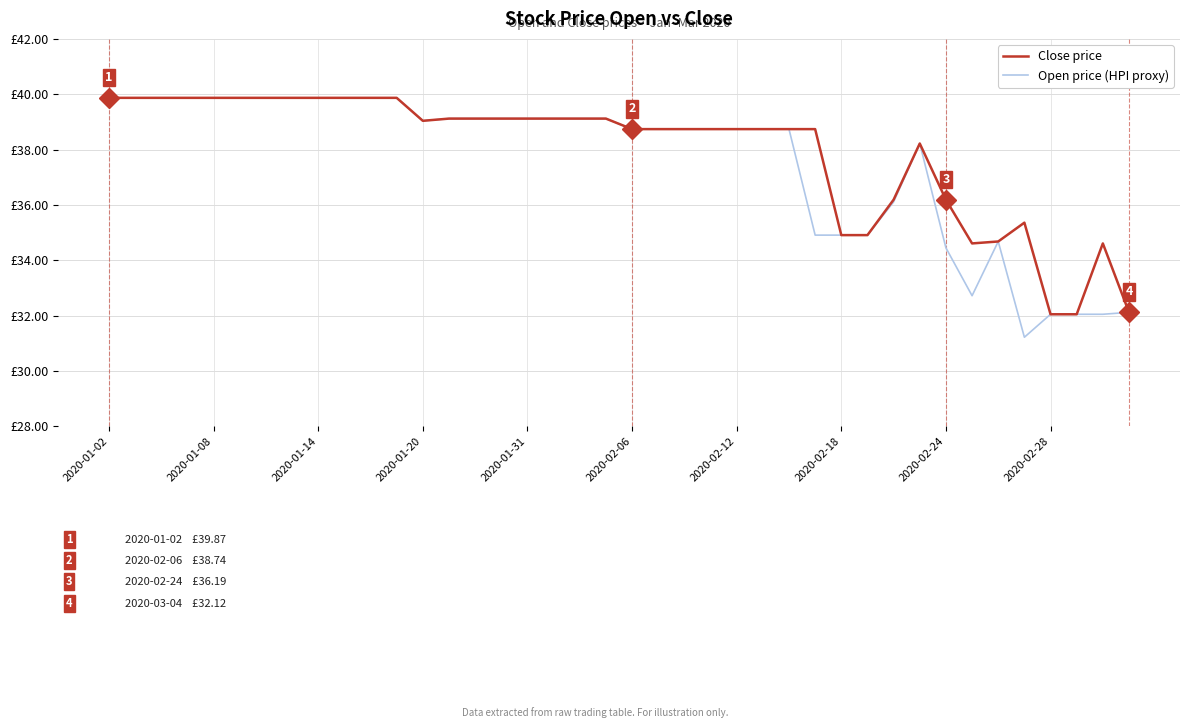

What are all the series names shown in the legend?

Close price, Open price (HPI proxy)